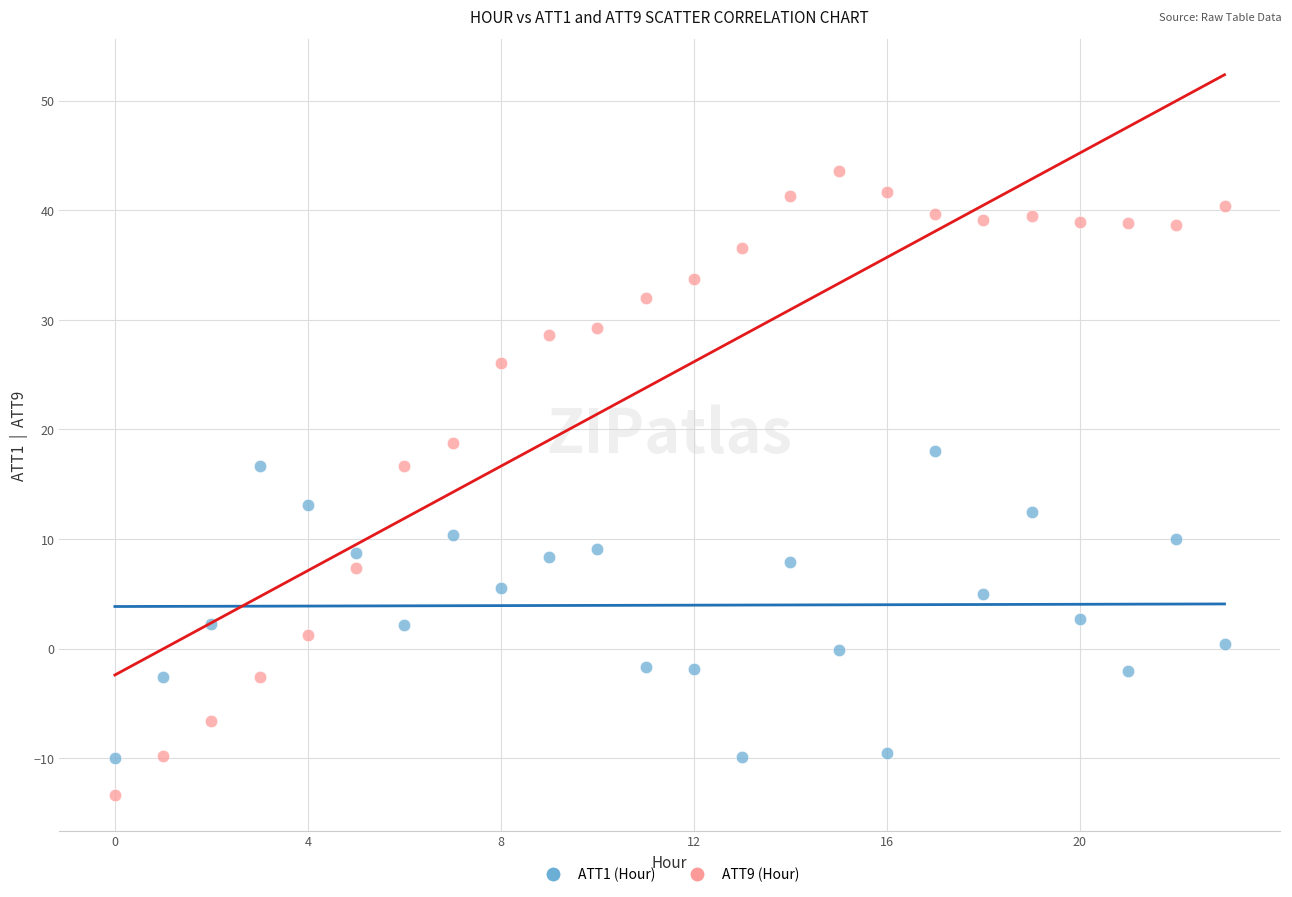

Across all data points, what is the range of Y values (max minus min)?

56.9